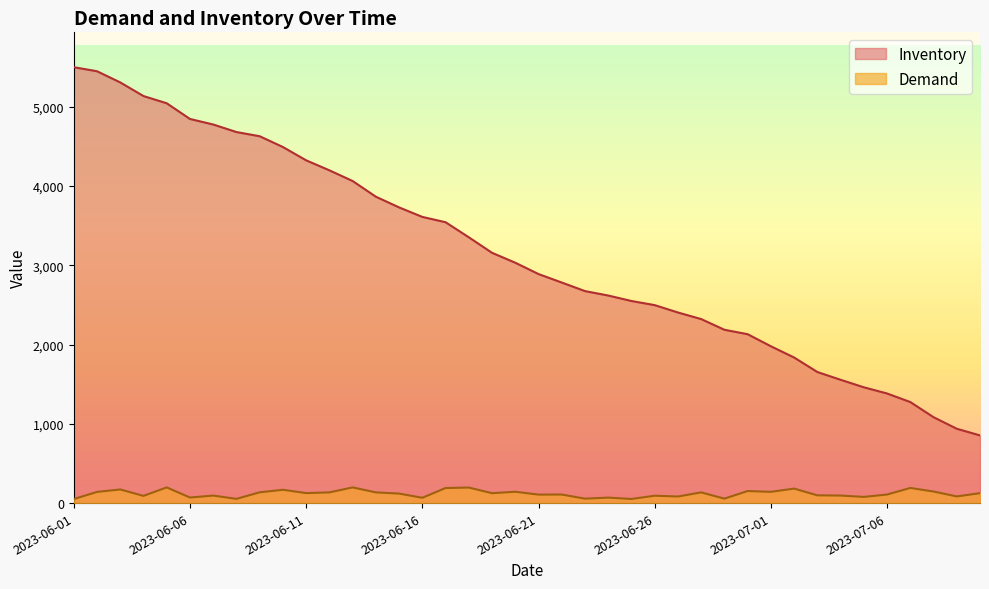

Is the value of Demand at 2023-06-17 greater than the value of Inventory at 2023-06-01?

No